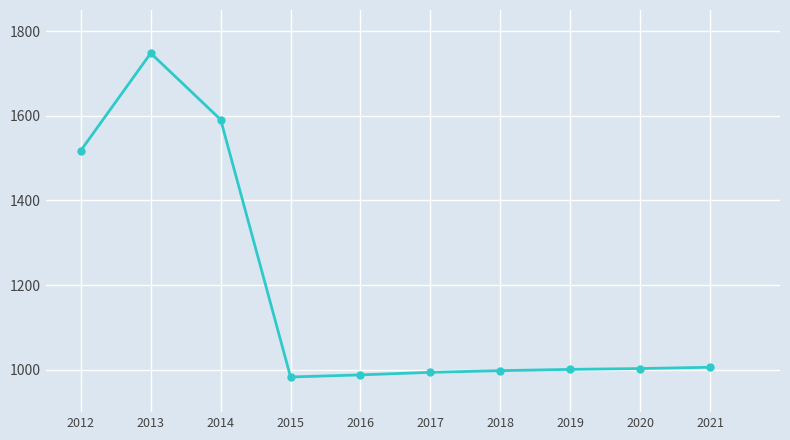

Is it true that the value at 2020 is 1003?

True